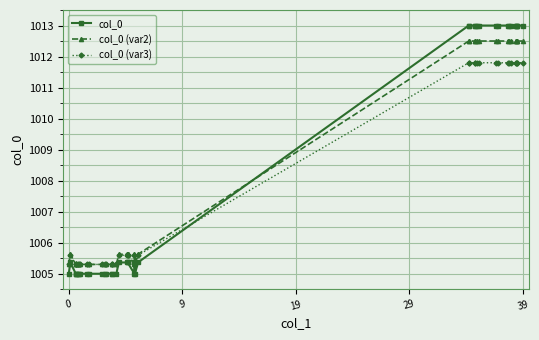

Rank the series by their maximum value, from highest to lowest.

col_0, col_0 (var2), col_0 (var3)